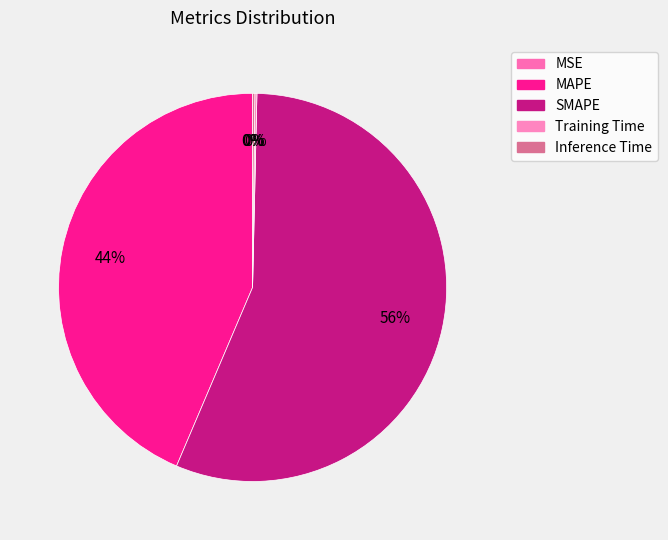

Combined, what portion of the pie is MSE and Inference Time?

0.2%